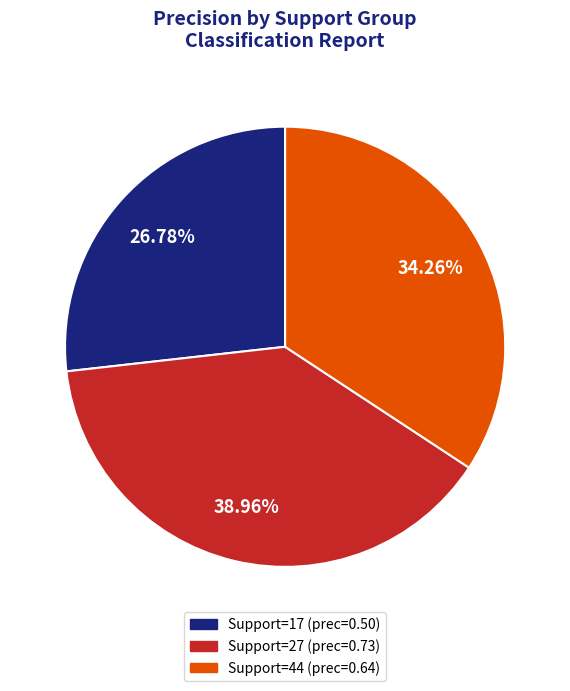

Is the sum of Support=27 (prec=0.73) and Support=44 (prec=0.64) greater than half?

Yes